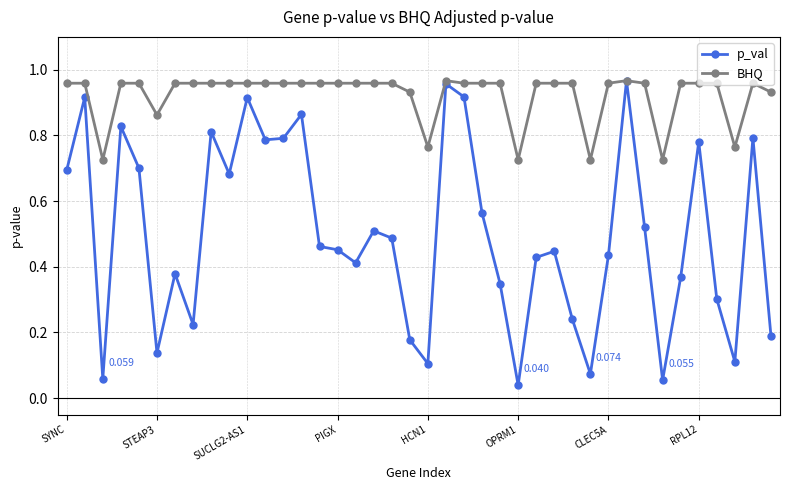

List the series in order of their overall mean, highest first.

BHQ, p_val